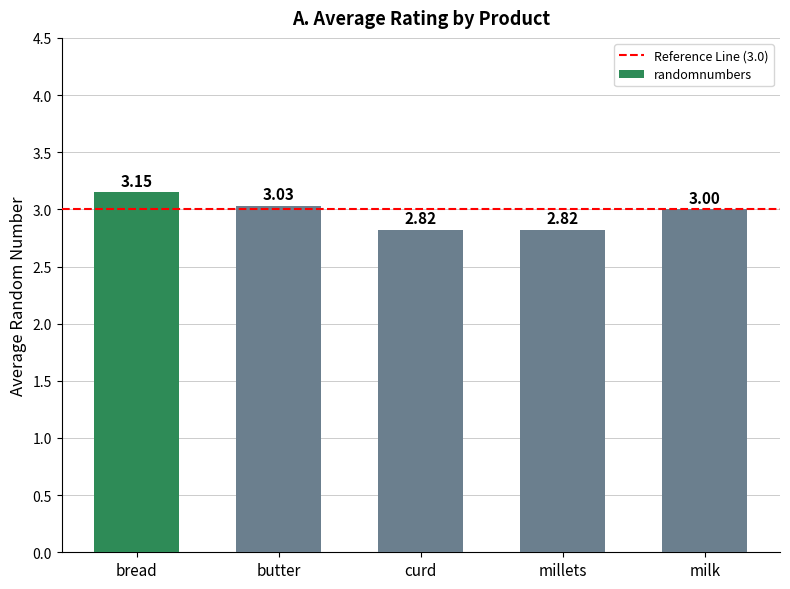

What is the label of the 4th bar from the left?

millets